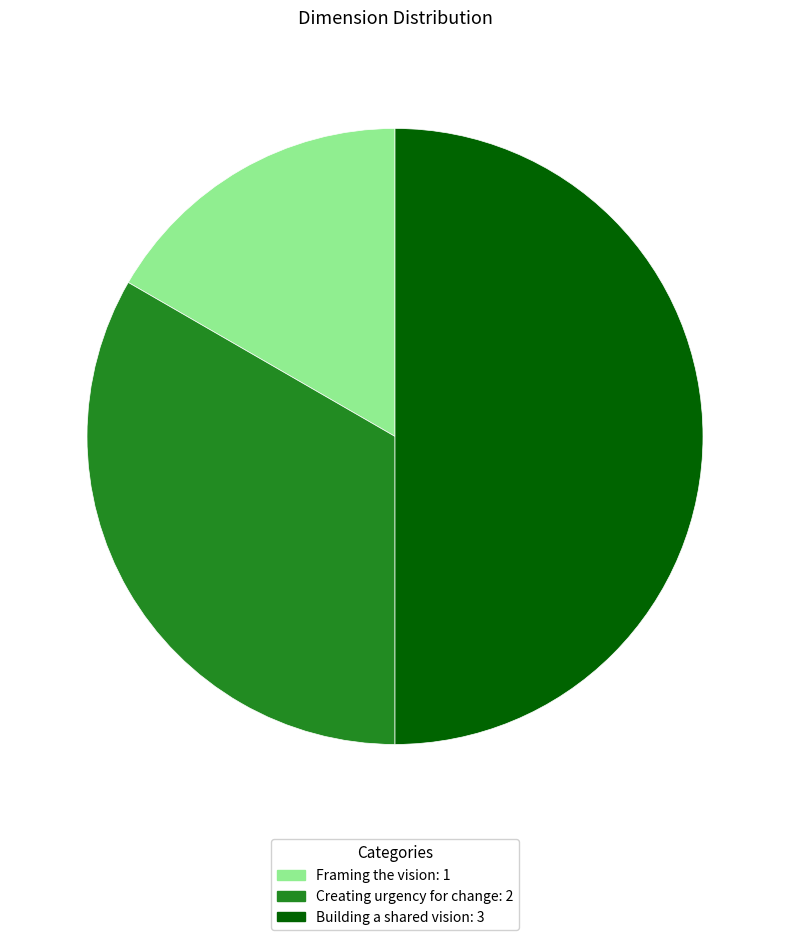

Between Creating urgency for change: 2 and Building a shared vision: 3, which is larger?

Building a shared vision: 3